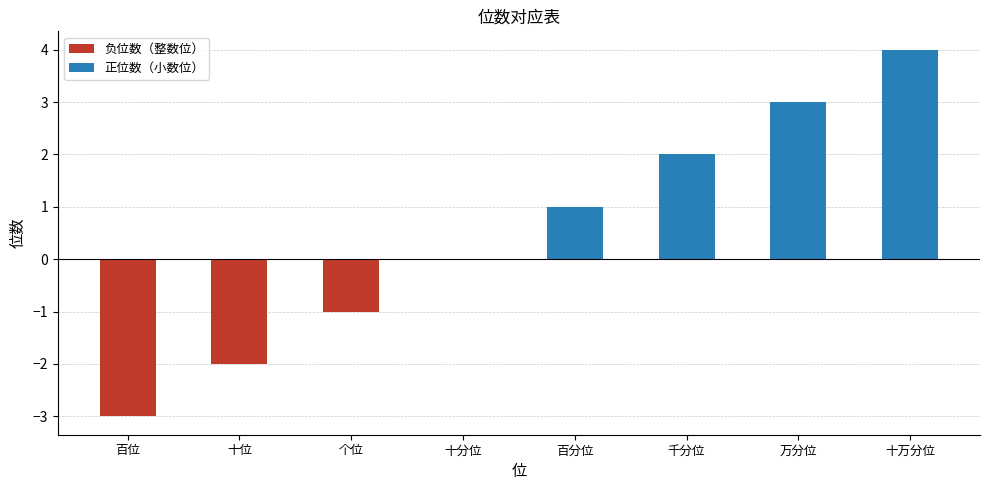

What is the greatest value displayed?

4